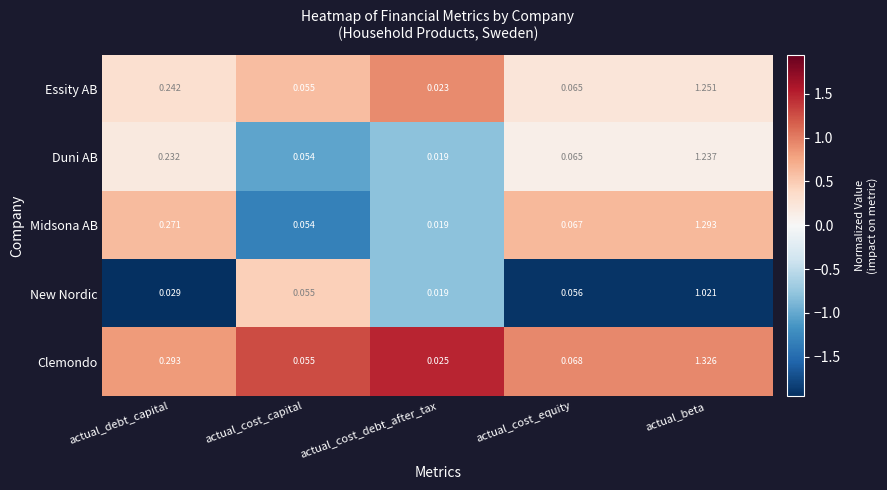

Rank the categories by Midsona AB value from lowest to highest.

actual_cost_debt_after_tax, actual_cost_capital, actual_cost_equity, actual_debt_capital, actual_beta